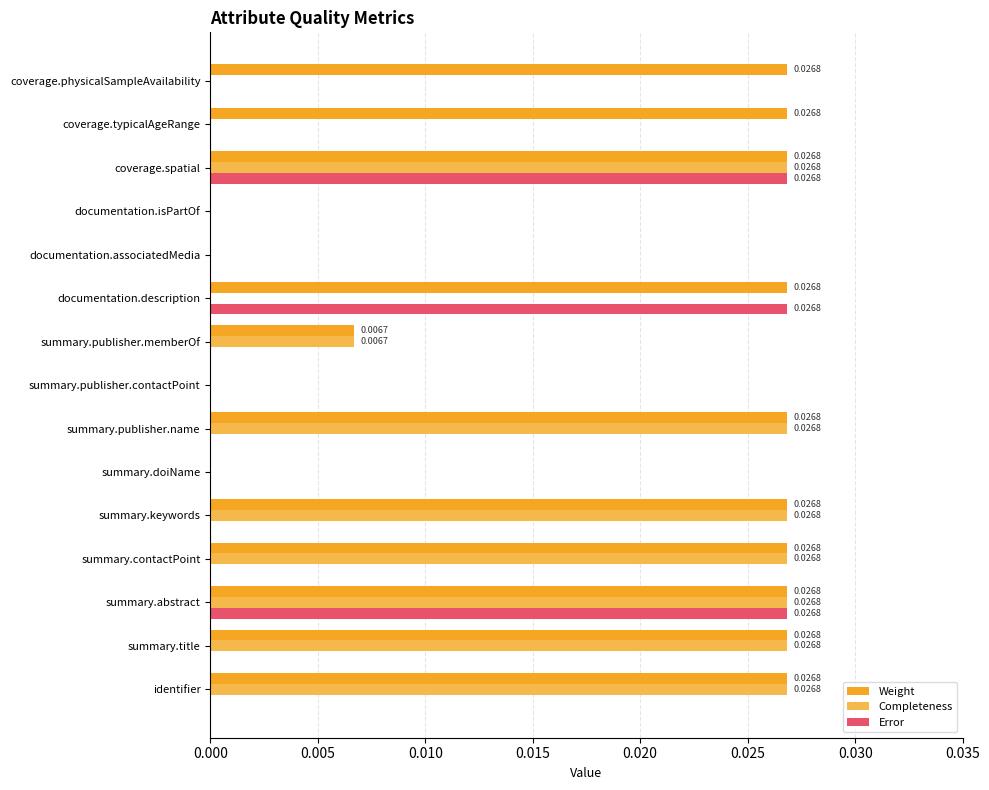

Which series has the largest total across all categories?

Weight